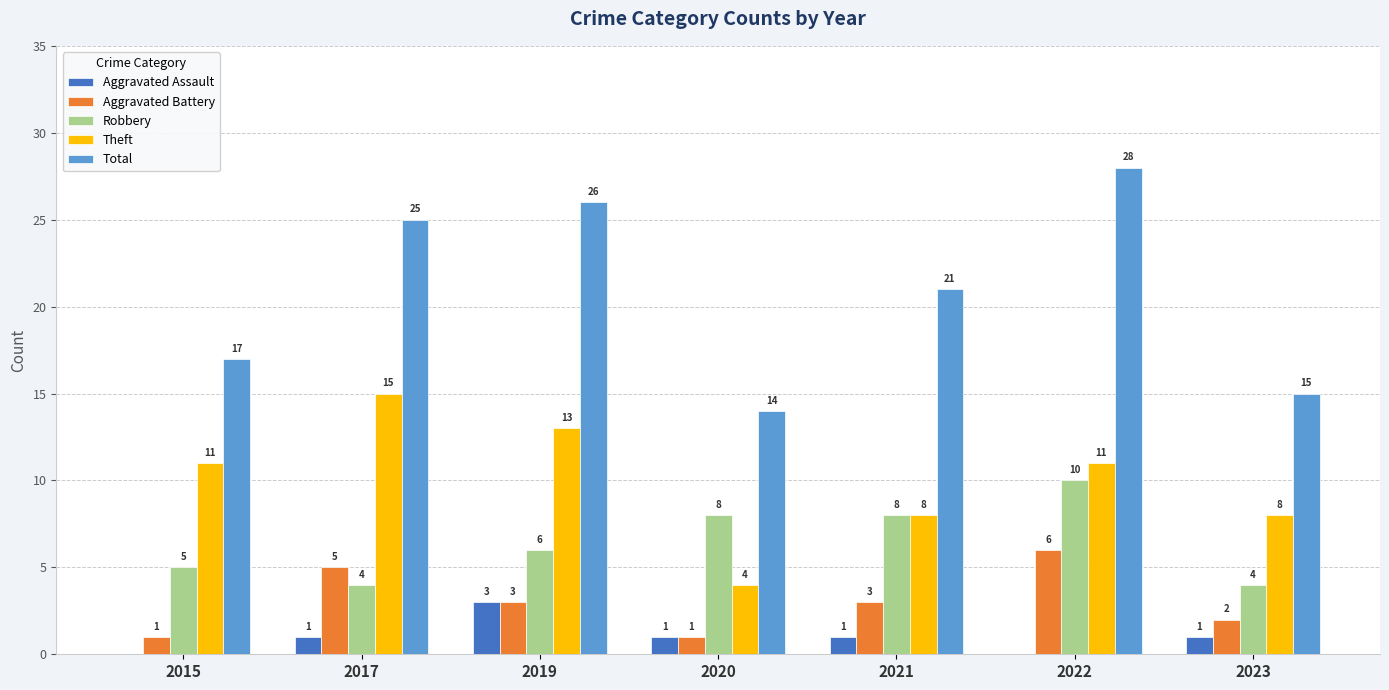

Reading left to right, transcribe all the data shown in this chart.

Aggravated Assault: 2015=0	2017=1	2019=3	2020=1	2021=1	2022=0	2023=1
Aggravated Battery: 2015=1	2017=5	2019=3	2020=1	2021=3	2022=6	2023=2
Robbery: 2015=5	2017=4	2019=6	2020=8	2021=8	2022=10	2023=4
Theft: 2015=11	2017=15	2019=13	2020=4	2021=8	2022=11	2023=8
Total: 2015=17	2017=25	2019=26	2020=14	2021=21	2022=28	2023=15